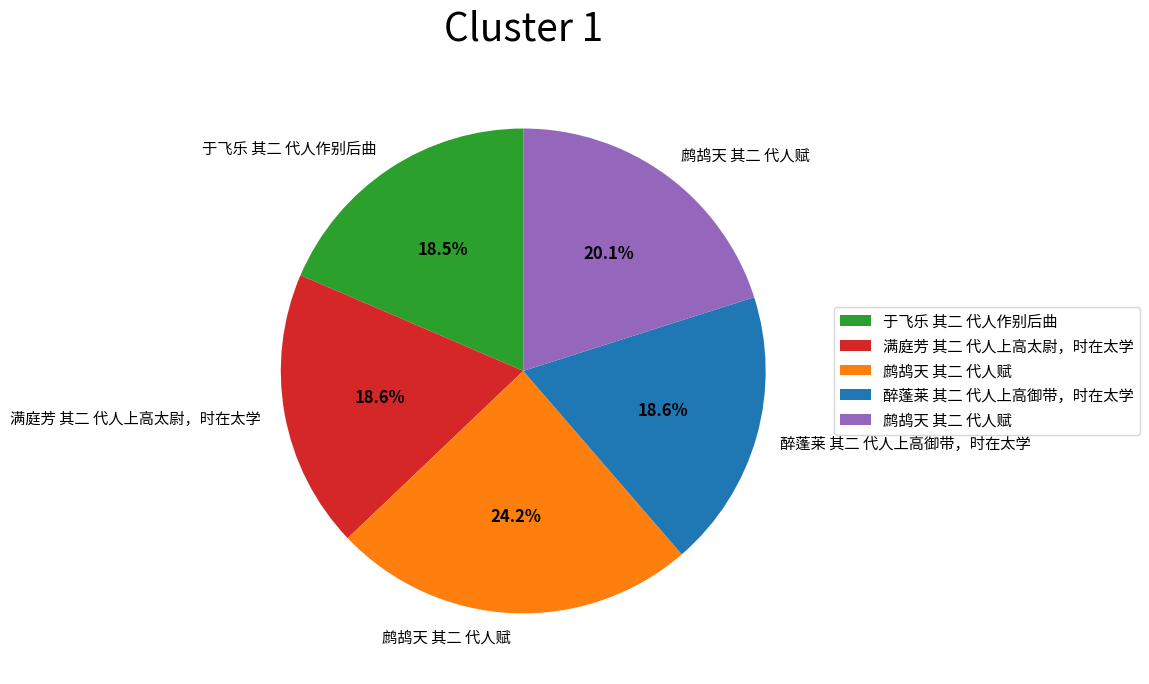

Does any single category account for the majority?

No